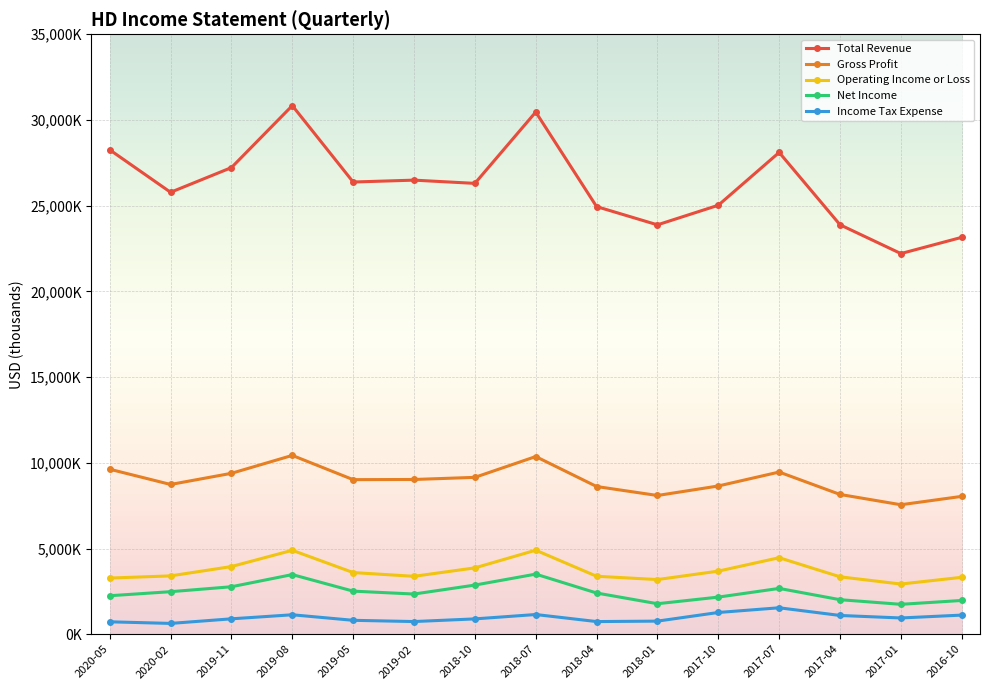

At which label is Operating Income or Loss closest to 3914000?

2019-11